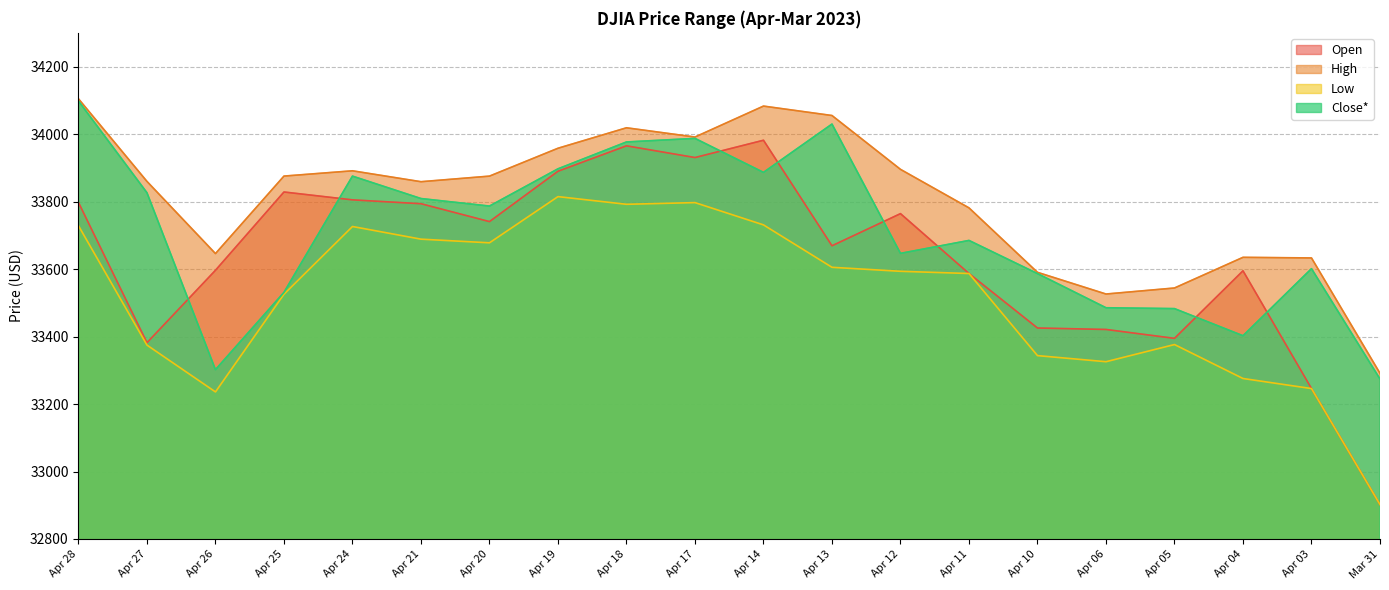

True or false: Open and Low cross at least once.

False